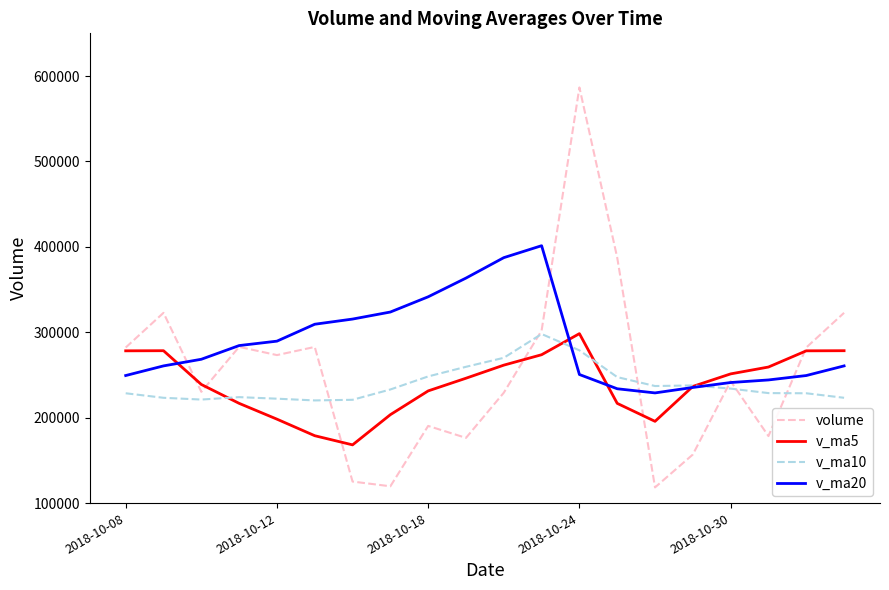

What is the maximum value for v_ma20?

401358.7